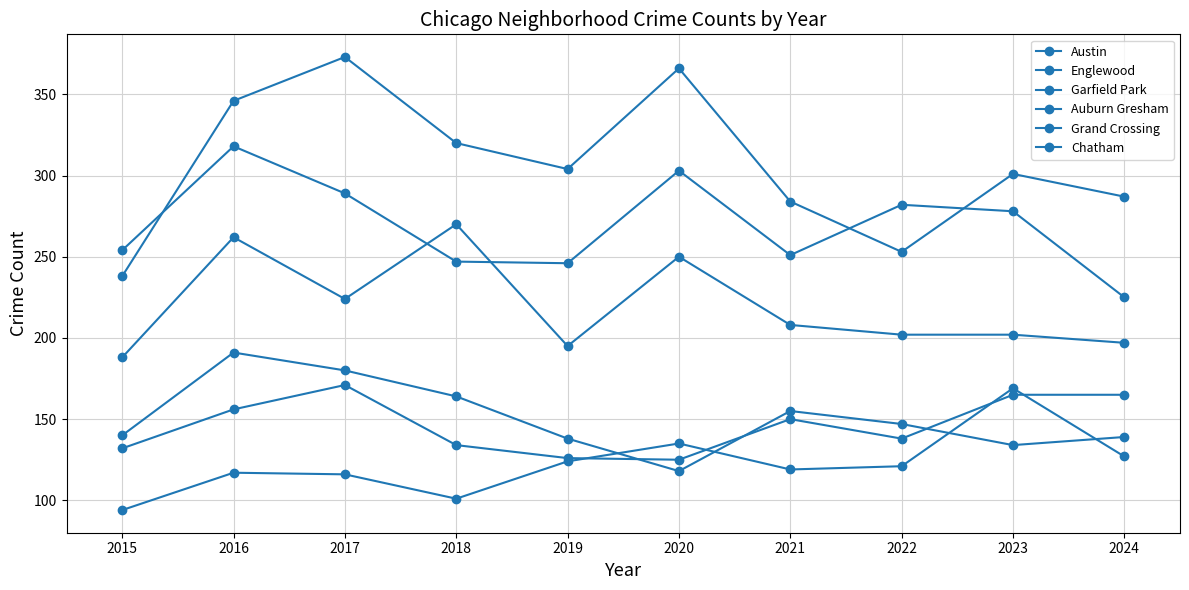

Where do Englewood and Austin first cross each other?

2015 and 2016